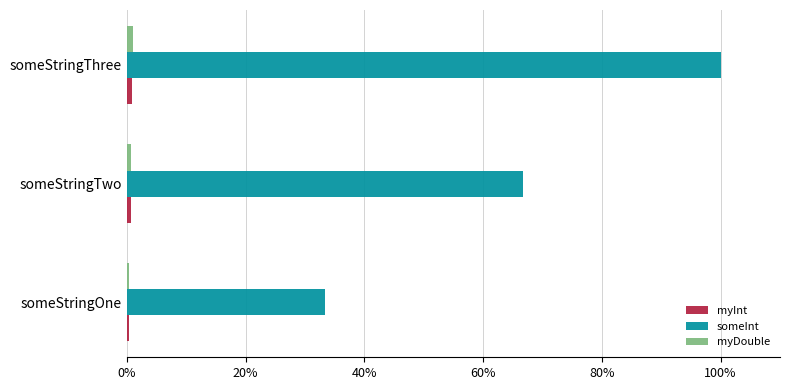

At which category does the chart reach its peak across all series?

someStringThree